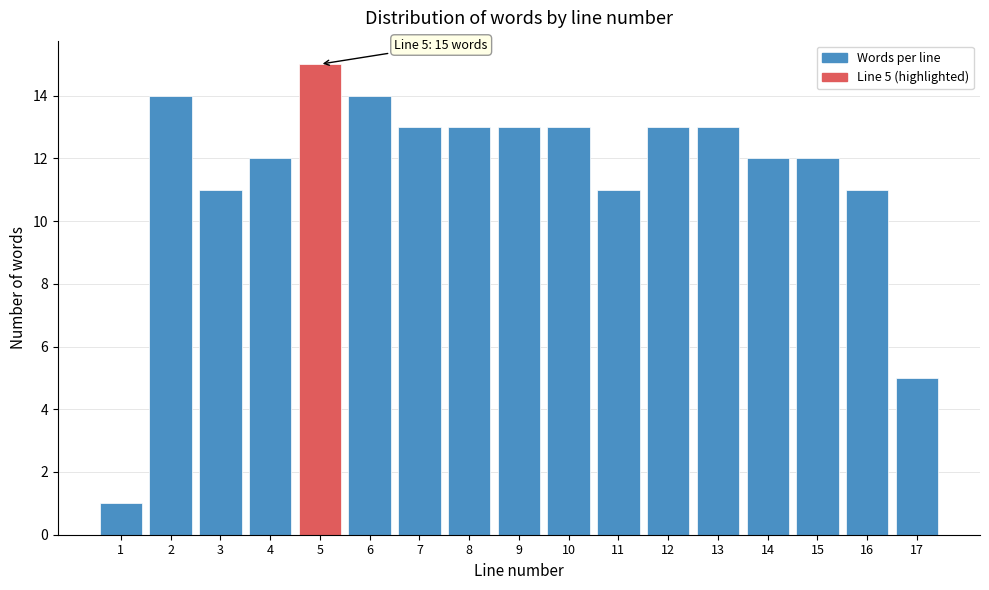

Reading left to right, list all the values displayed in this chart.

1=1	2=14	3=11	4=12	5=15	6=14	7=13	8=13	9=13	10=13	11=11	12=13	13=13	14=12	15=12	16=11	17=5